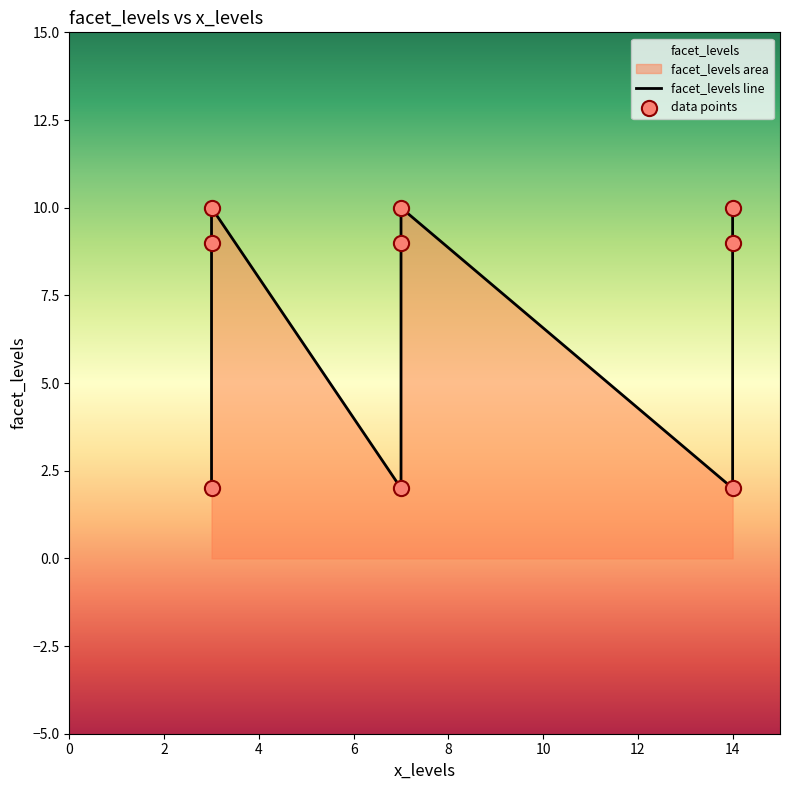

Approximately how many times larger is the value at 7 compared to 14?

0.2